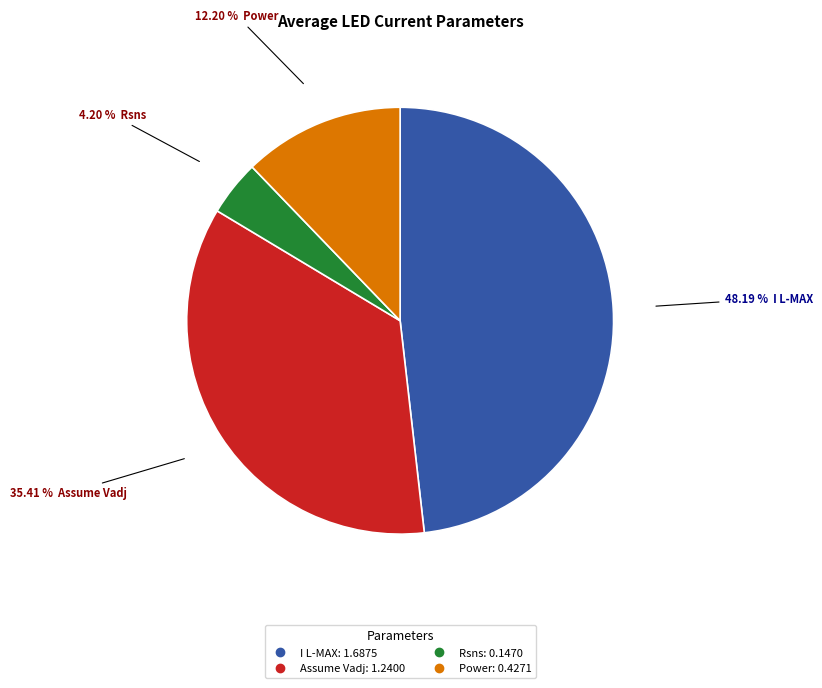

How many slices are in this pie chart?

4